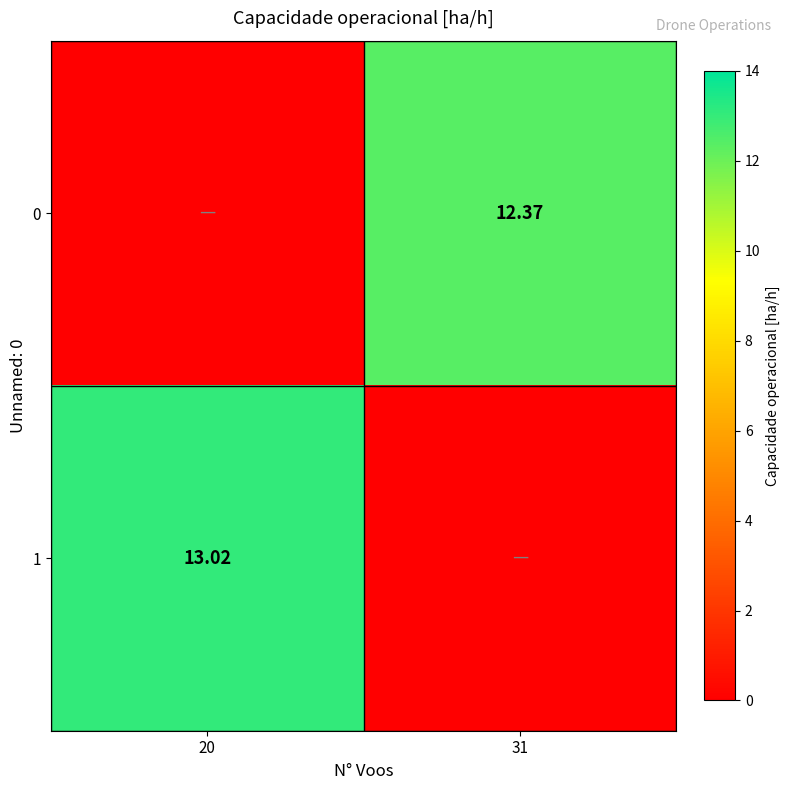

At which category is the sum across all series the highest?

20